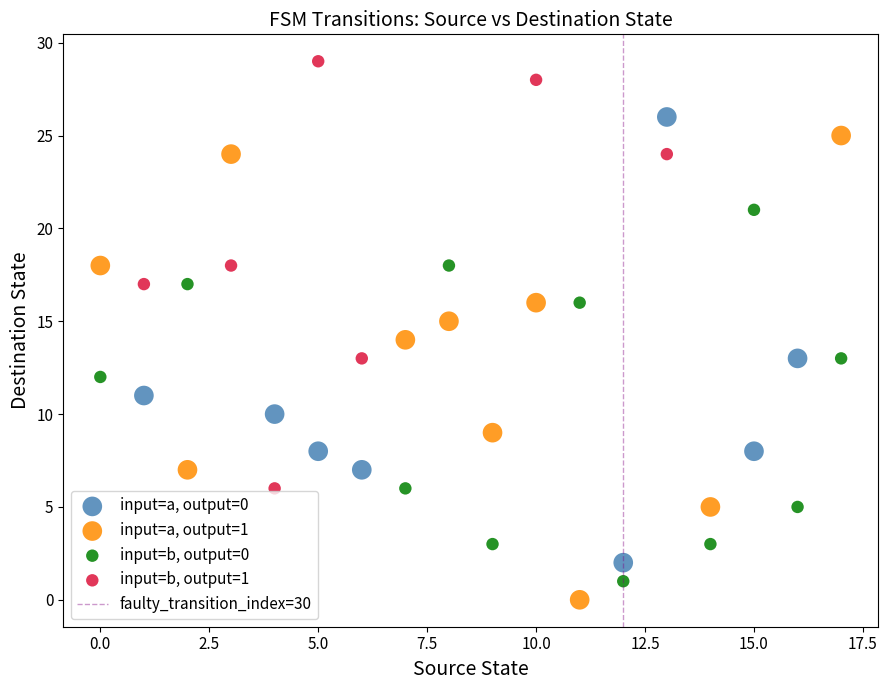

Which series reaches the maximum Y coordinate?

input=b, output=1